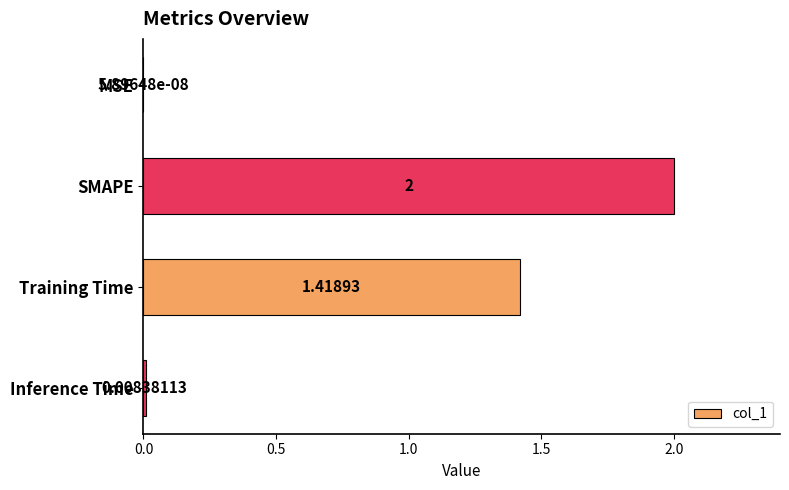

Are the bars horizontal?

Yes